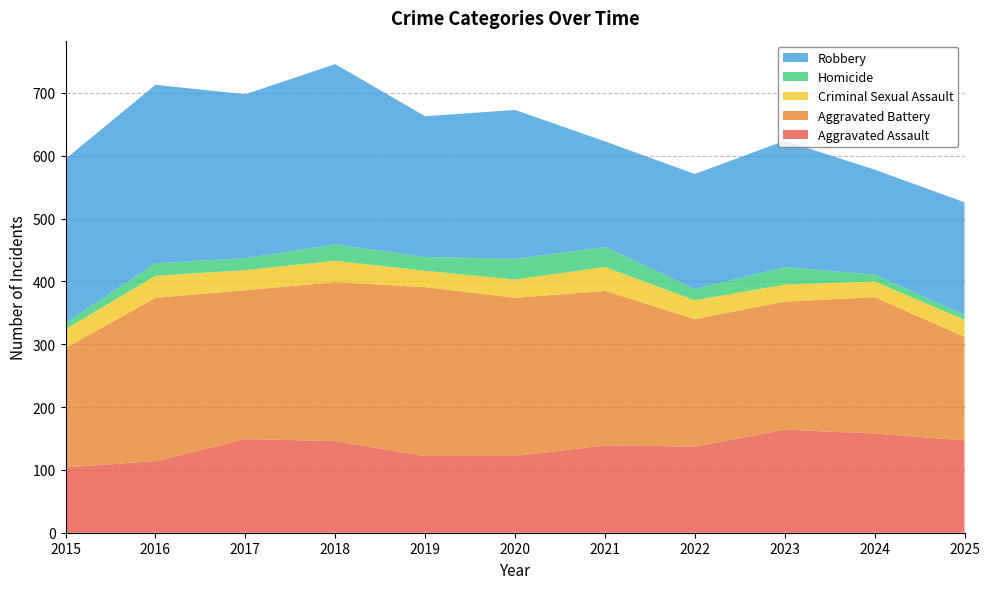

Reading left to right, transcribe all the data shown in this chart.

Aggravated Assault: 104	114	149	146	122	122	139	137	164	158	147
Aggravated Battery: 190	260	237	253	269	252	246	203	204	217	165
Criminal Sexual Assault: 30	35	32	34	26	29	38	30	27	25	27
Homicide: 10	20	19	26	22	33	32	18	28	11	8
Robbery: 261	284	261	287	224	237	168	183	201	167	179